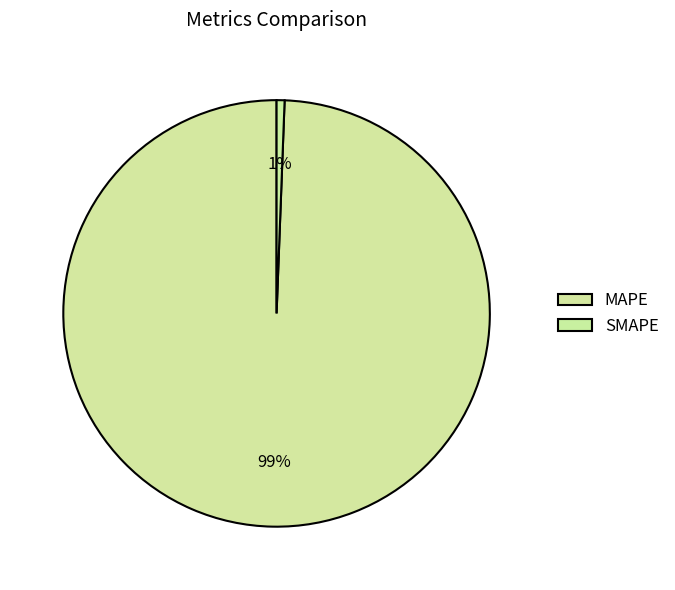

Approximately how many times larger is the value at MAPE compared to SMAPE?

165.4